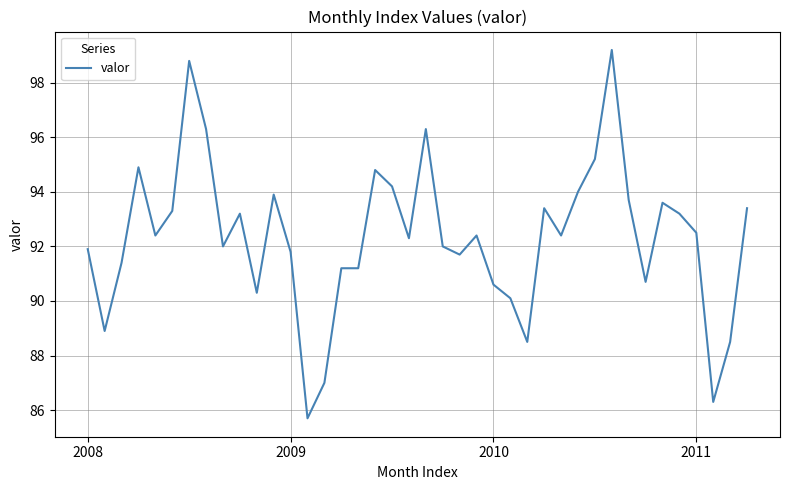

What is the minimum value shown in the chart?

85.7